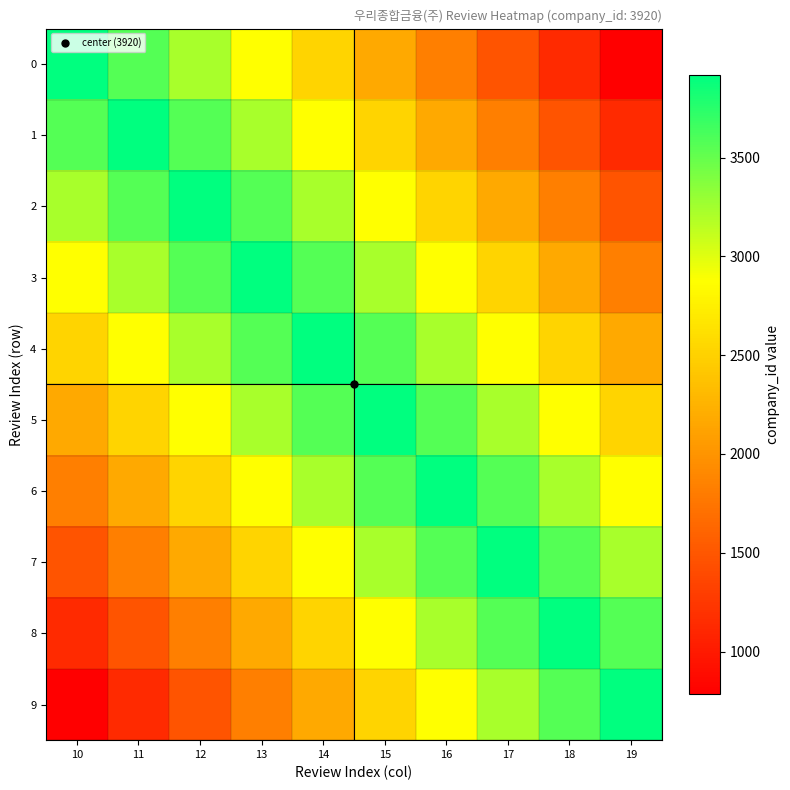

Reading left to right, extract all data points from this chart.

0: 10=3920.0	11=3571.6	12=3223.1	13=2874.7	14=2526.2	15=2177.8	16=1829.3	17=1480.9	18=1132.4	19=784.0
1: 10=3571.6	11=3920.0	12=3571.6	13=3223.1	14=2874.7	15=2526.2	16=2177.8	17=1829.3	18=1480.9	19=1132.4
2: 10=3223.1	11=3571.6	12=3920.0	13=3571.6	14=3223.1	15=2874.7	16=2526.2	17=2177.8	18=1829.3	19=1480.9
3: 10=2874.7	11=3223.1	12=3571.6	13=3920.0	14=3571.6	15=3223.1	16=2874.7	17=2526.2	18=2177.8	19=1829.3
4: 10=2526.2	11=2874.7	12=3223.1	13=3571.6	14=3920.0	15=3571.6	16=3223.1	17=2874.7	18=2526.2	19=2177.8
5: 10=2177.8	11=2526.2	12=2874.7	13=3223.1	14=3571.6	15=3920.0	16=3571.6	17=3223.1	18=2874.7	19=2526.2
6: 10=1829.3	11=2177.8	12=2526.2	13=2874.7	14=3223.1	15=3571.6	16=3920.0	17=3571.6	18=3223.1	19=2874.7
7: 10=1480.9	11=1829.3	12=2177.8	13=2526.2	14=2874.7	15=3223.1	16=3571.6	17=3920.0	18=3571.6	19=3223.1
8: 10=1132.4	11=1480.9	12=1829.3	13=2177.8	14=2526.2	15=2874.7	16=3223.1	17=3571.6	18=3920.0	19=3571.6
9: 10=784.0	11=1132.4	12=1480.9	13=1829.3	14=2177.8	15=2526.2	16=2874.7	17=3223.1	18=3571.6	19=3920.0